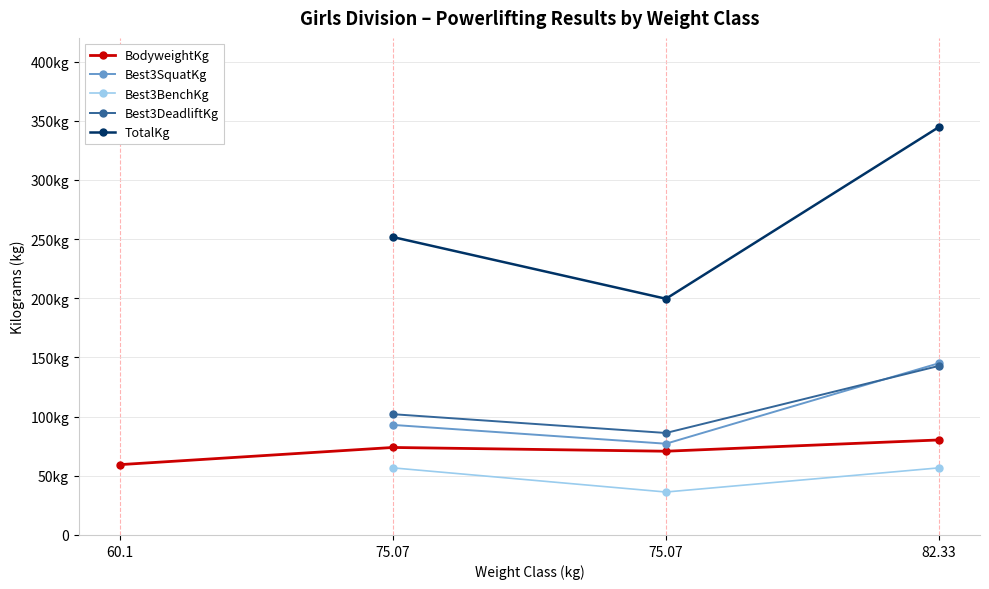

How many values in Best3BenchKg are above zero?

3